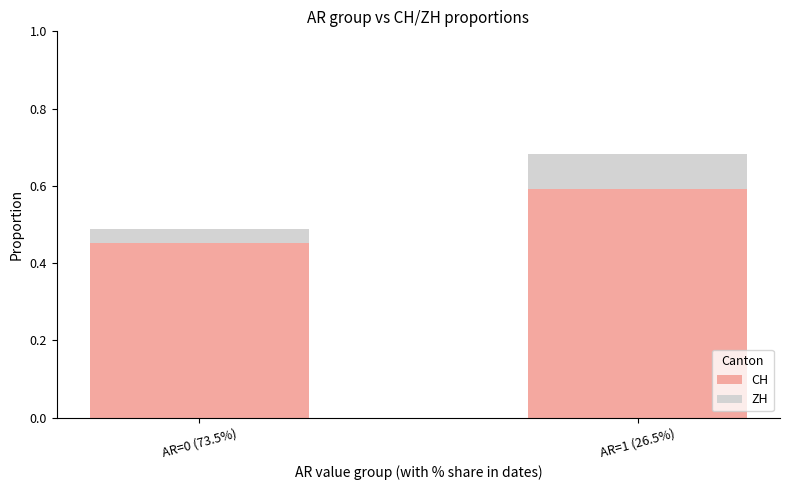

What is the difference between the CH values at AR=0 (73.5%) and AR=1 (26.5%)?

0.1